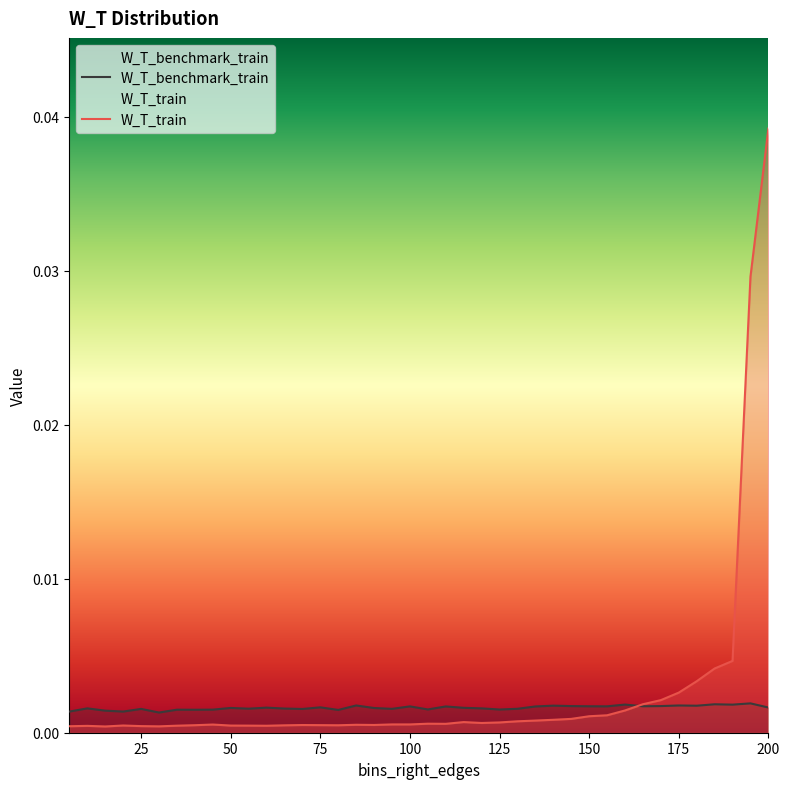

What are all the series names shown in the legend?

W_T_benchmark_train, W_T_train